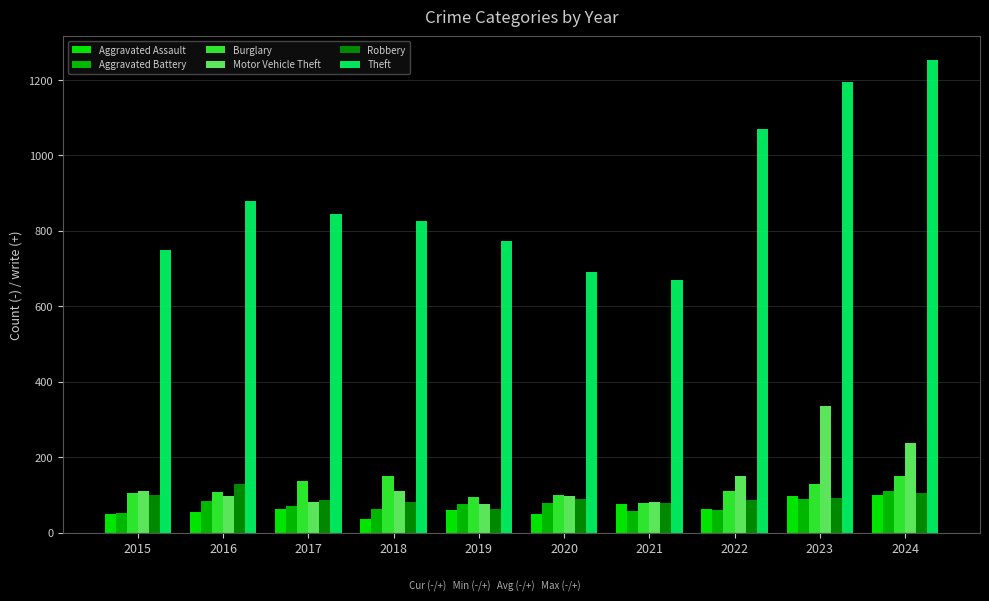

What is the total value across all series at 2021?

1041